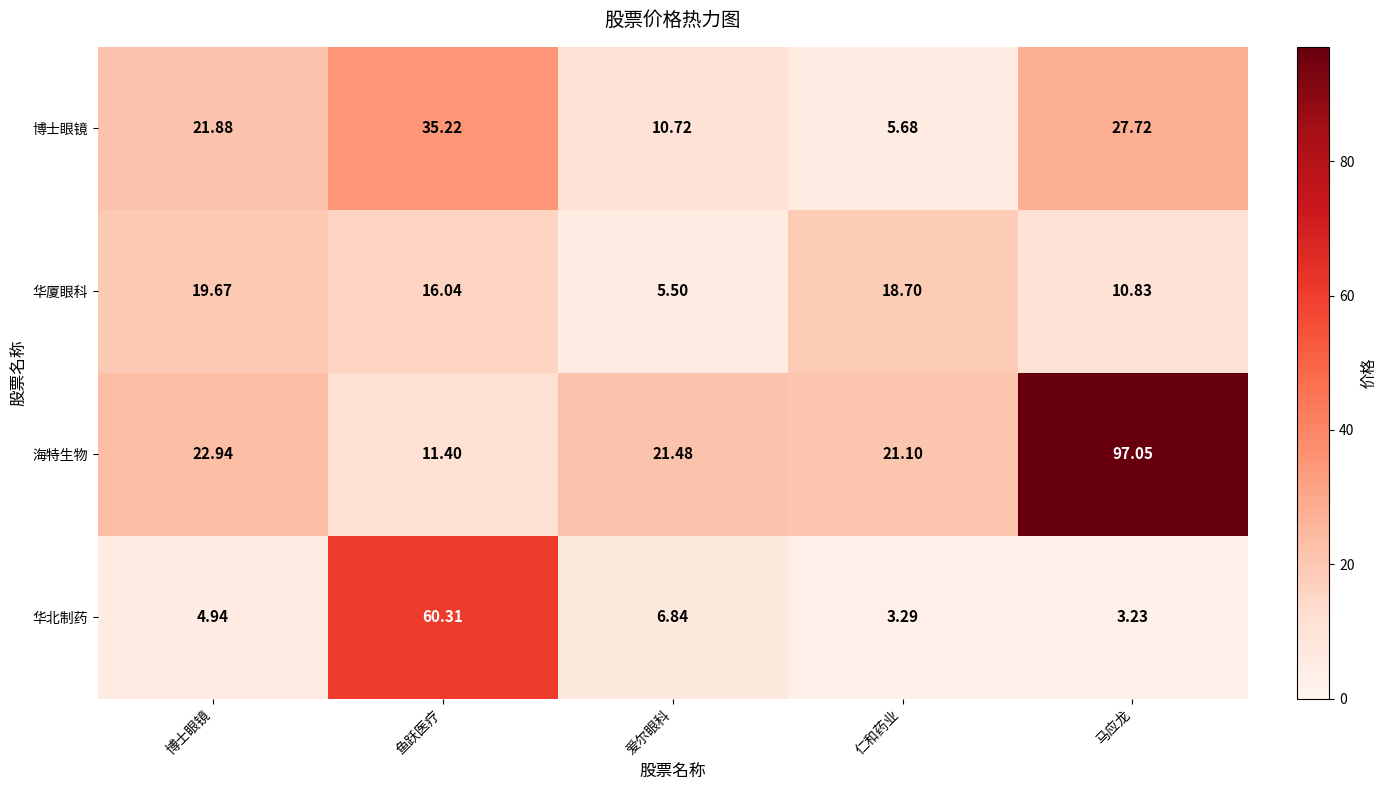

Which category has the highest value in the 华北制药 series?

鱼跃医疗